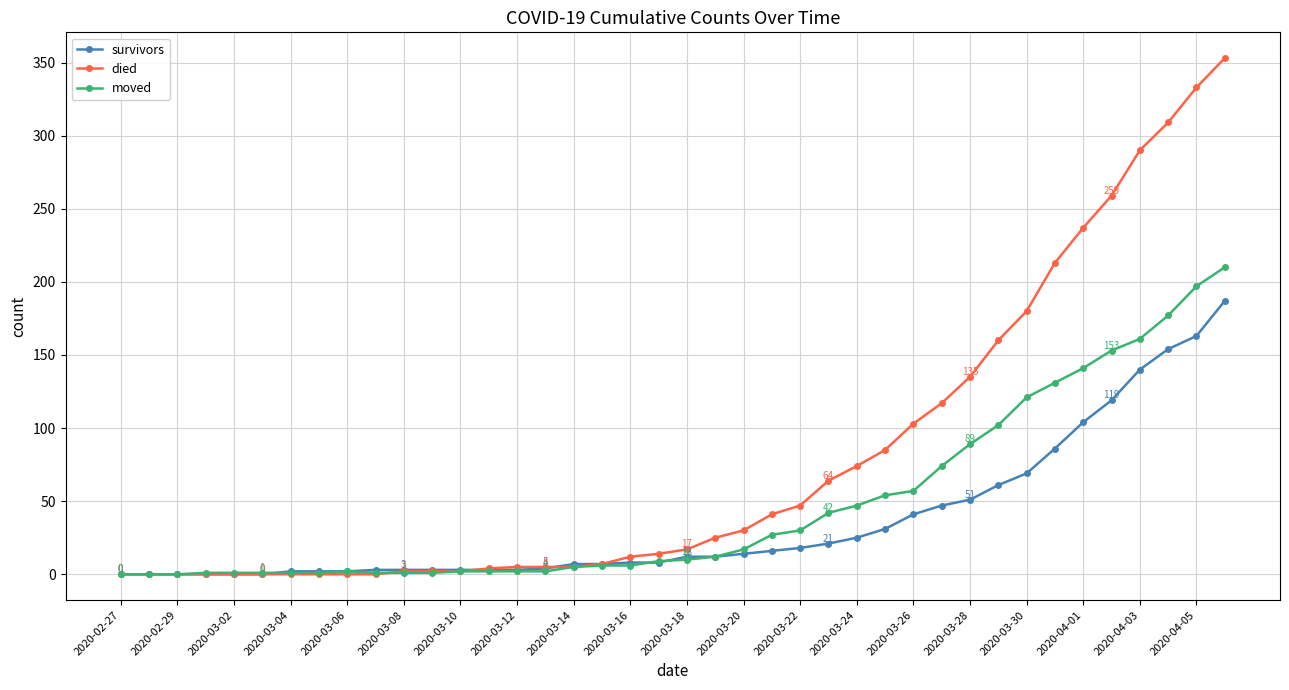

Rank the series by their maximum value, from highest to lowest.

died, moved, survivors